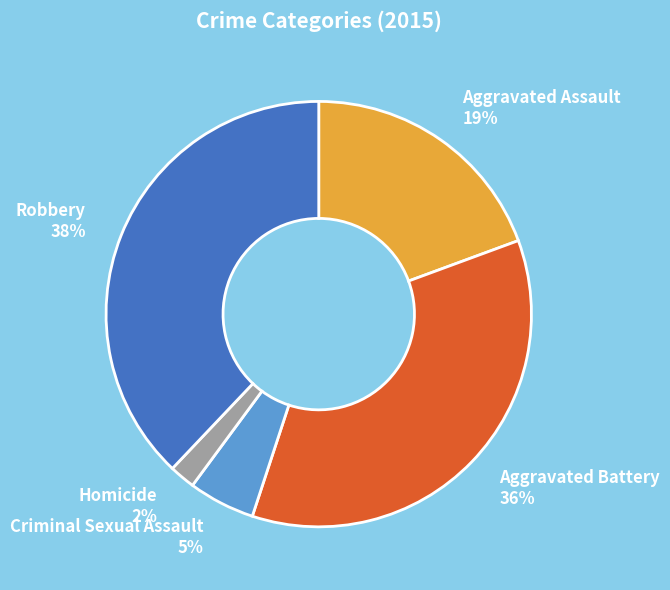

Which has a higher value, Aggravated Battery 36% or Robbery 38%?

Robbery 38%